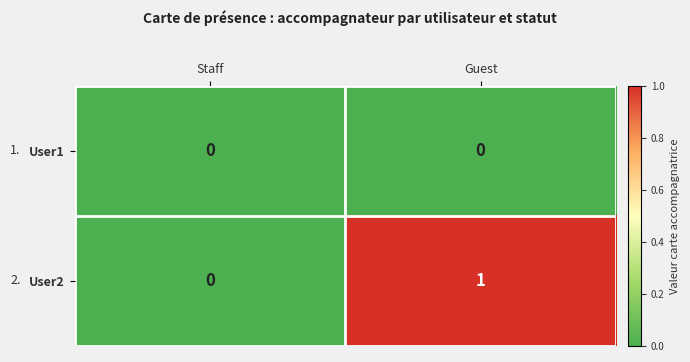

At which category is the sum across all series the highest?

Guest